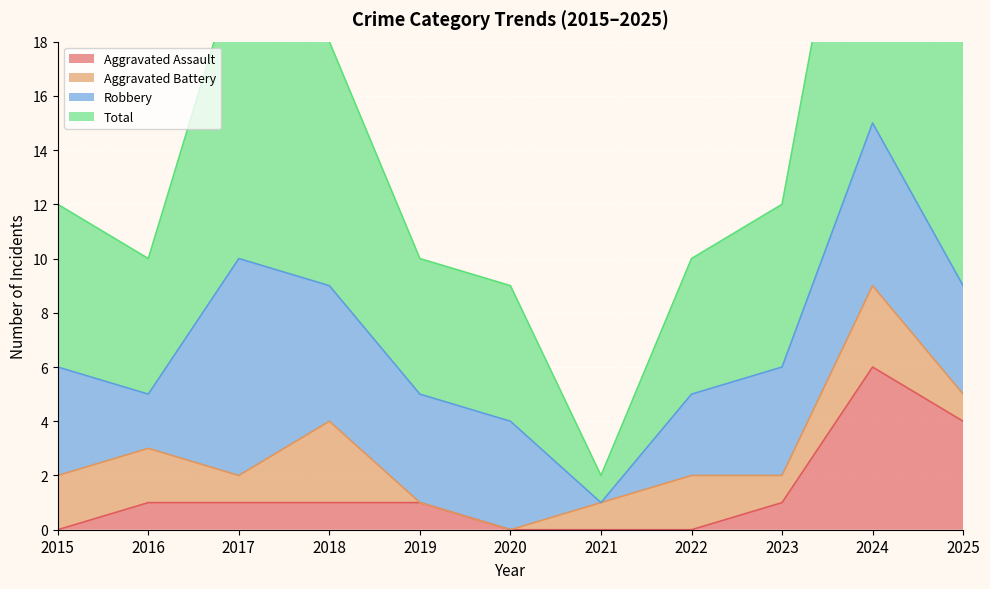

How many Aggravated Assault values are between 0 and 1?

9